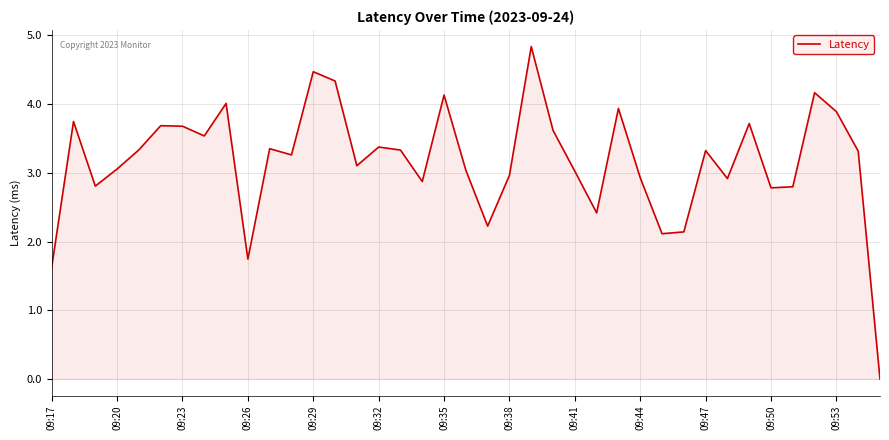

What is the difference between the maximum and minimum values?

4.8